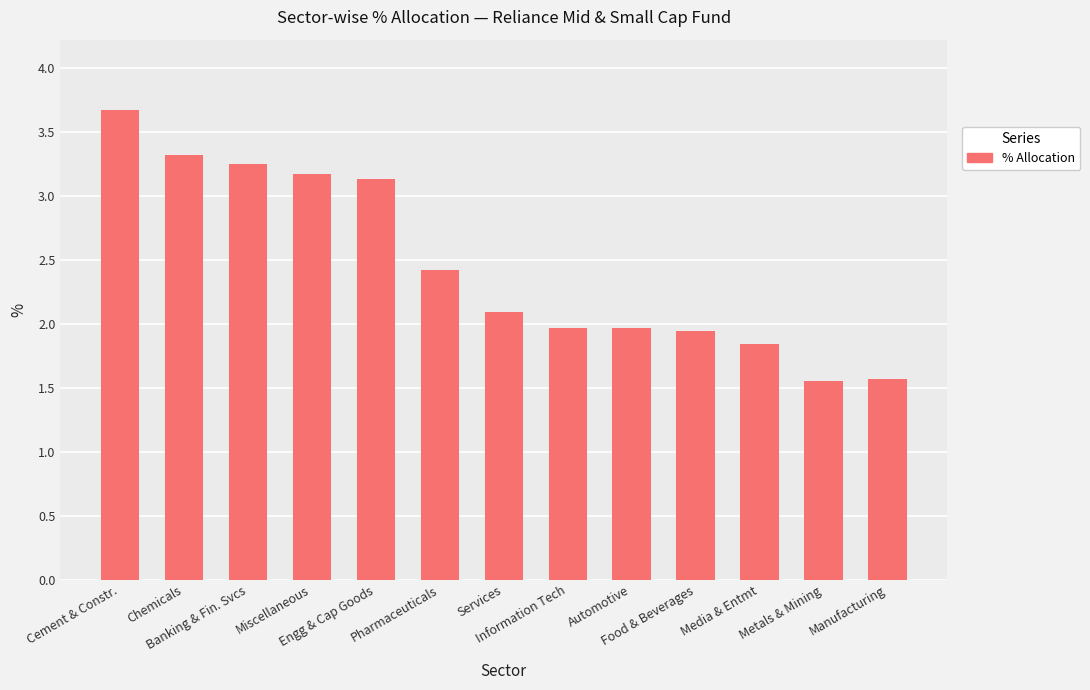

Which has a higher value, Miscellaneous or Services?

Miscellaneous